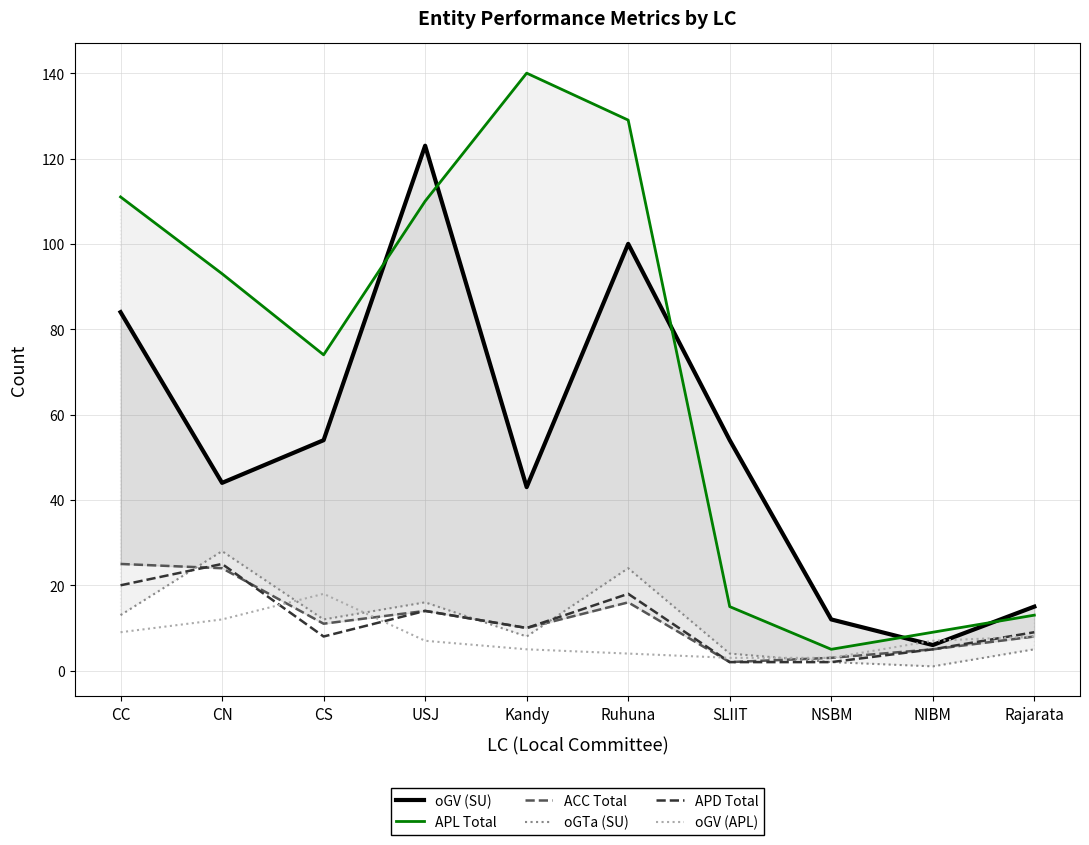

True or false: APD Total and APL Total intersect in this chart.

False